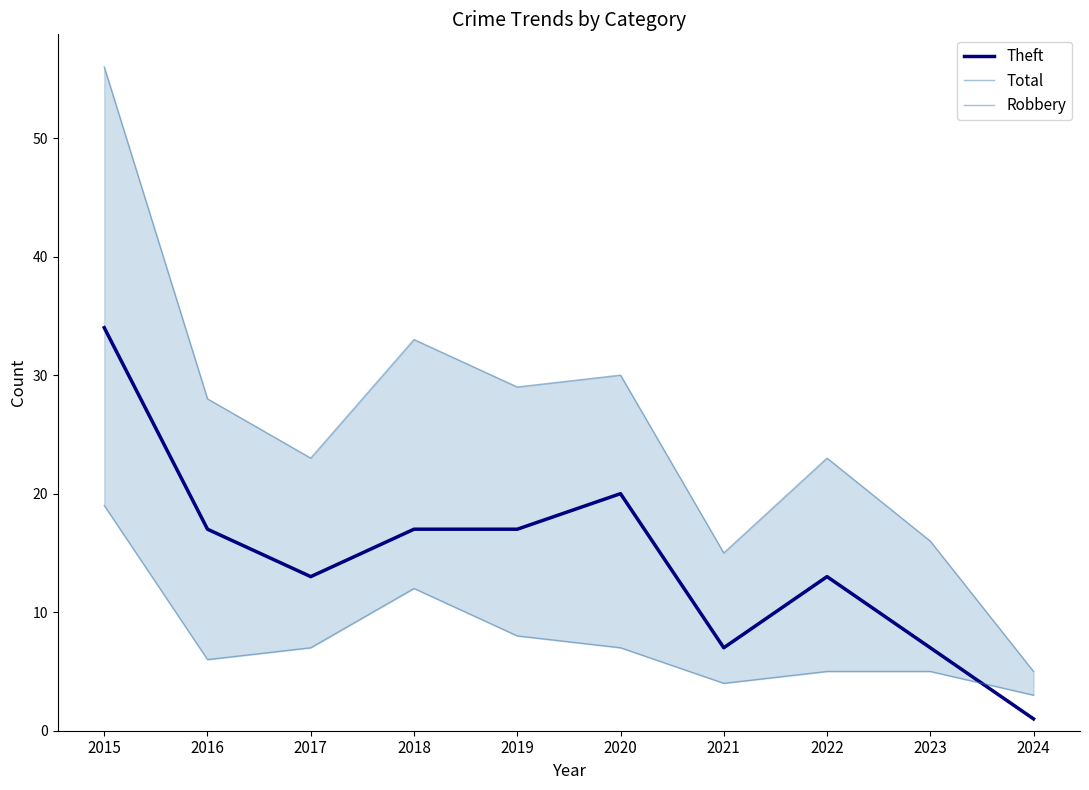

Which has a higher value, 2019 or 2021?

2019